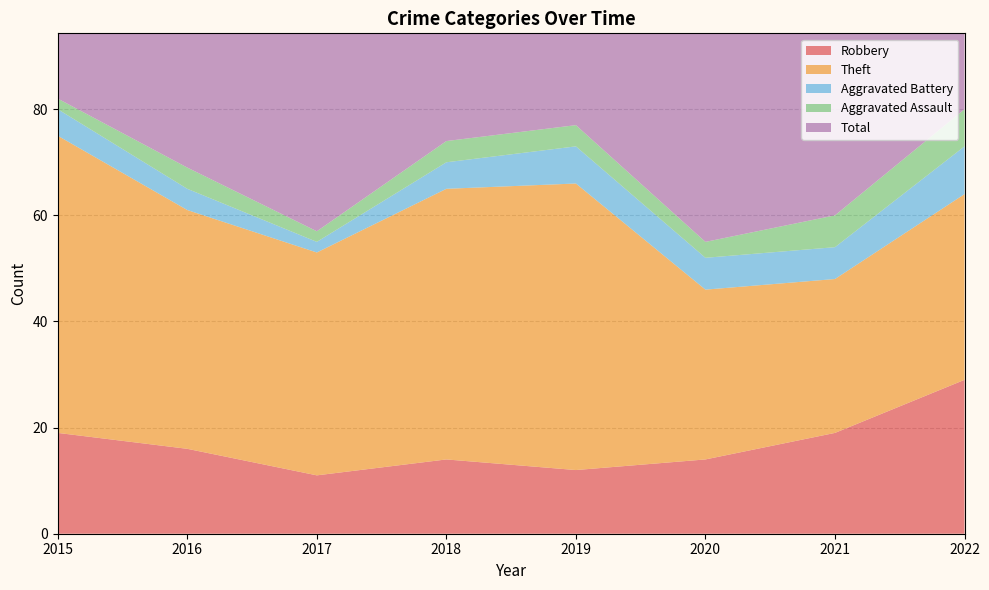

Reading left to right, transcribe all the data shown in this chart.

Robbery: 19	16	11	14	12	14	19	29
Theft: 56	45	42	51	54	32	29	35
Aggravated Battery: 5	4	2	5	7	6	6	9
Aggravated Assault: 2	4	2	4	4	3	6	7
Total: 82	70	59	74	77	56	60	82